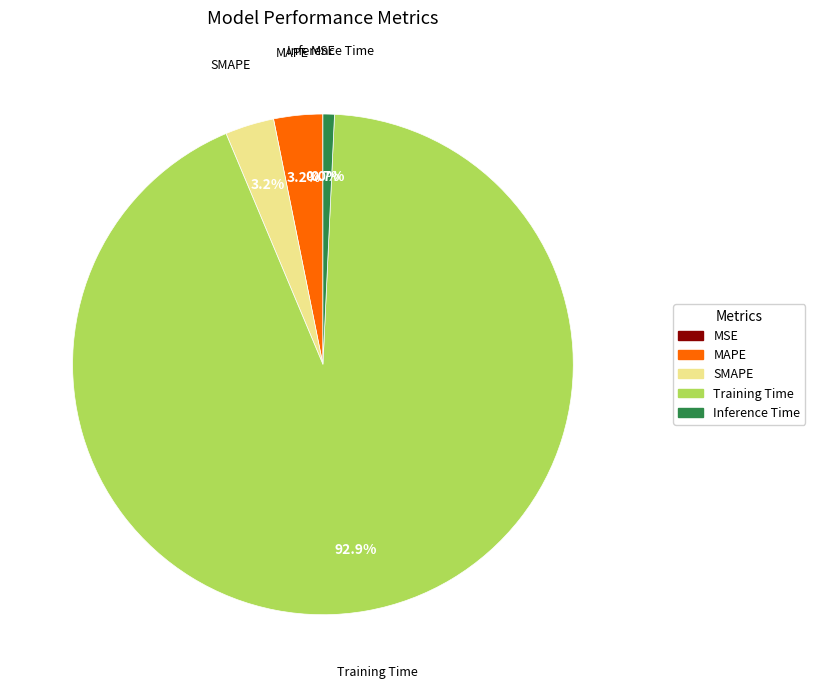

What is the largest slice in the pie chart?

Training Time